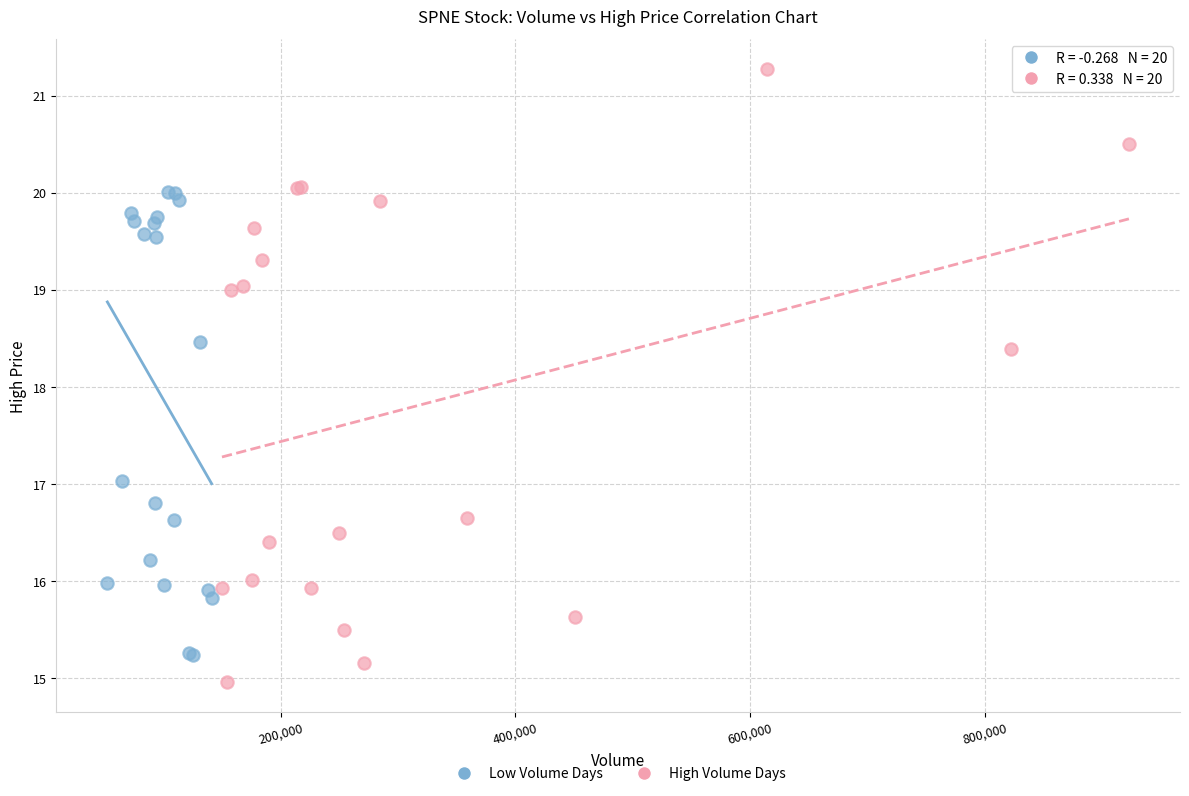

Which series has the widest spread of Y values?

High Volume Days